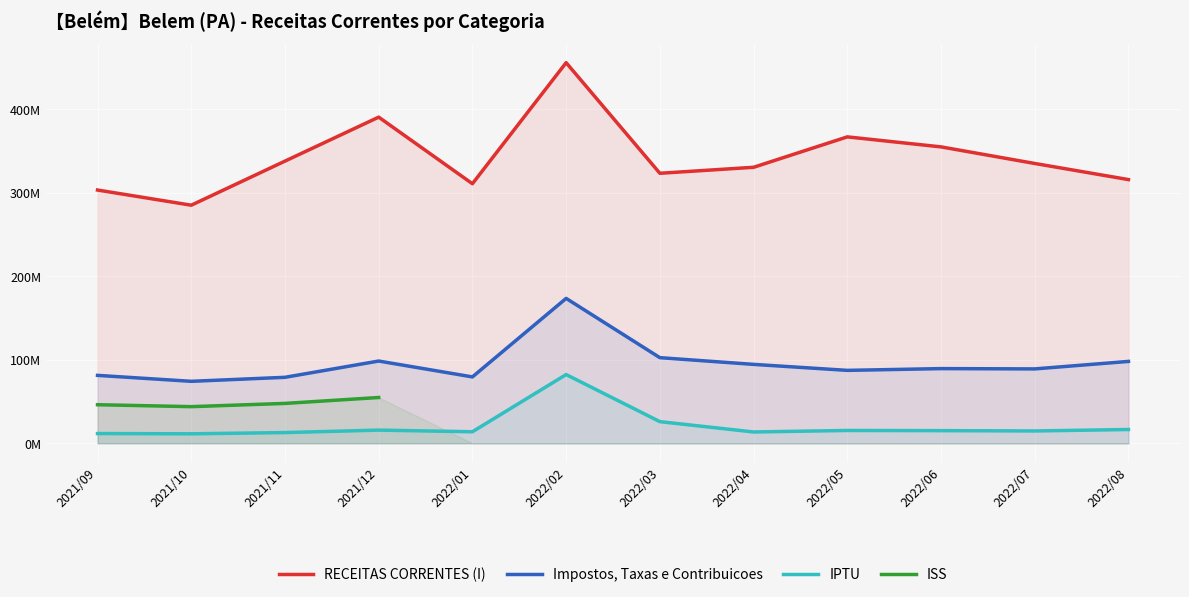

True or false: ISS has more than 0 interior local peaks.

False